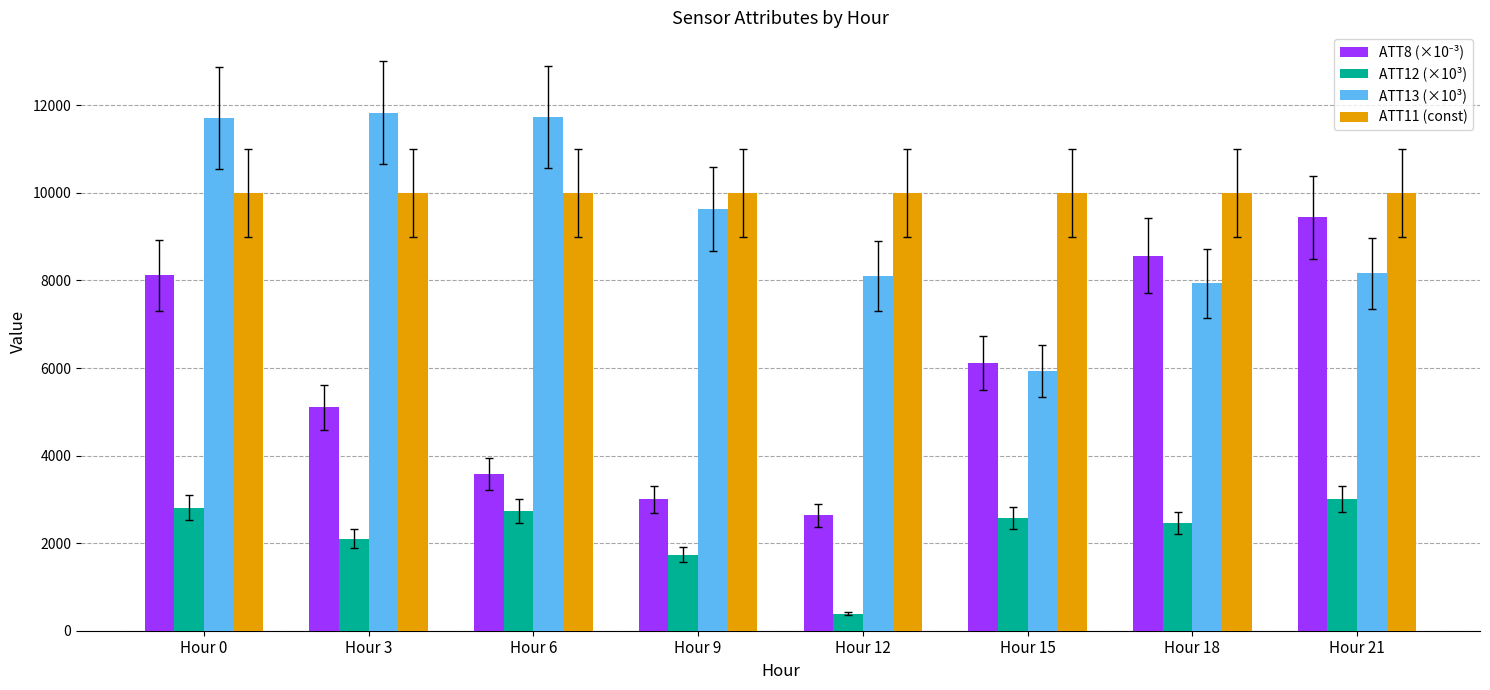

How many bars are there in each group?

4